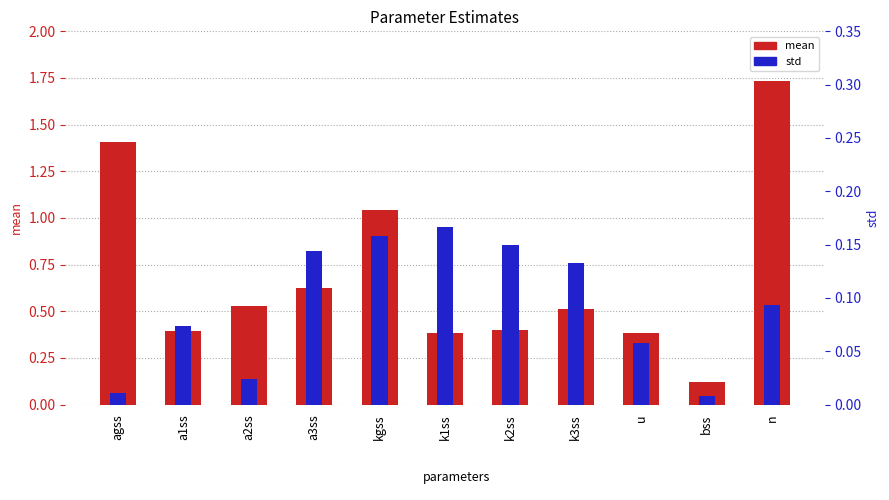

What is the average value of the mean series?

0.7